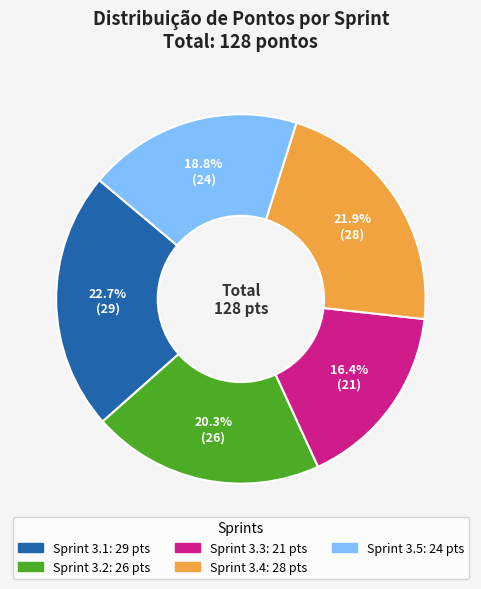

What is the largest slice in the pie chart?

Sprint 3.1